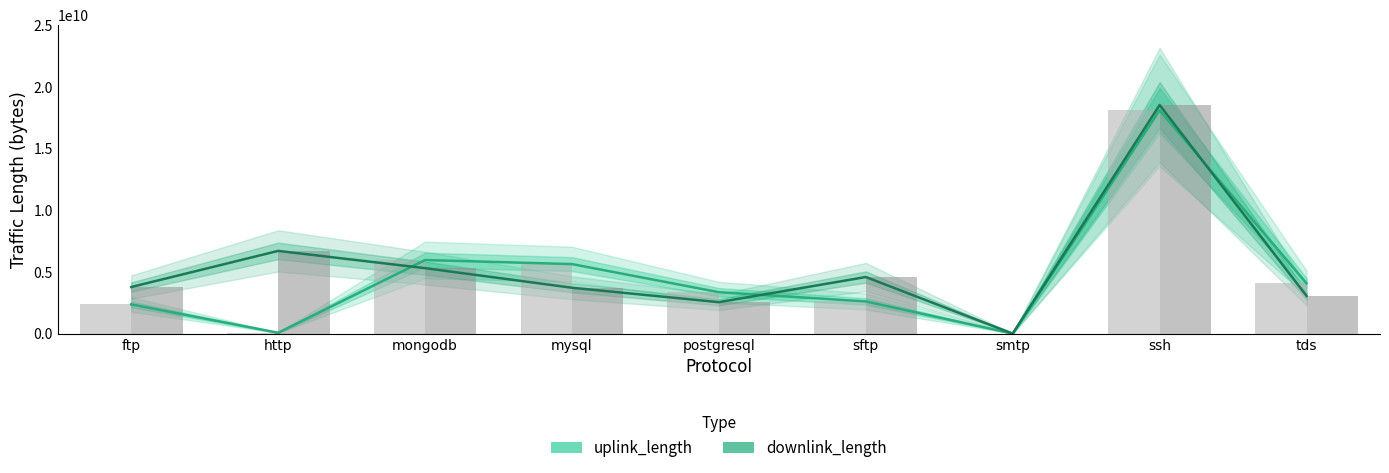

What is the value of the downlink_length bar at the 1st from the left?

3780420745